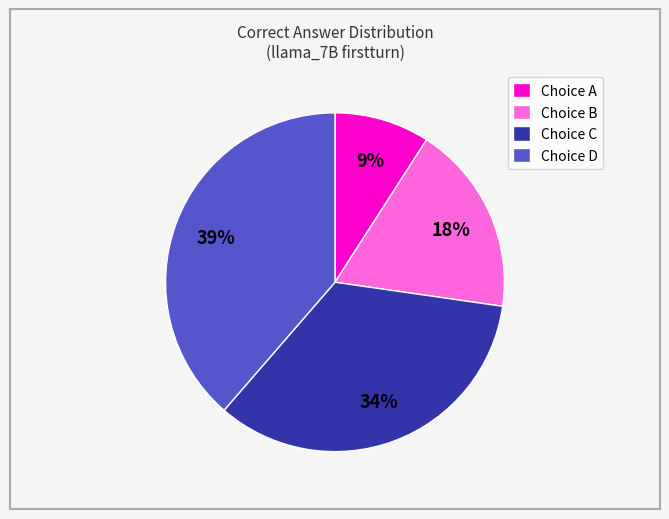

Approximately how many times larger is the value at Choice A compared to Choice C?

0.3